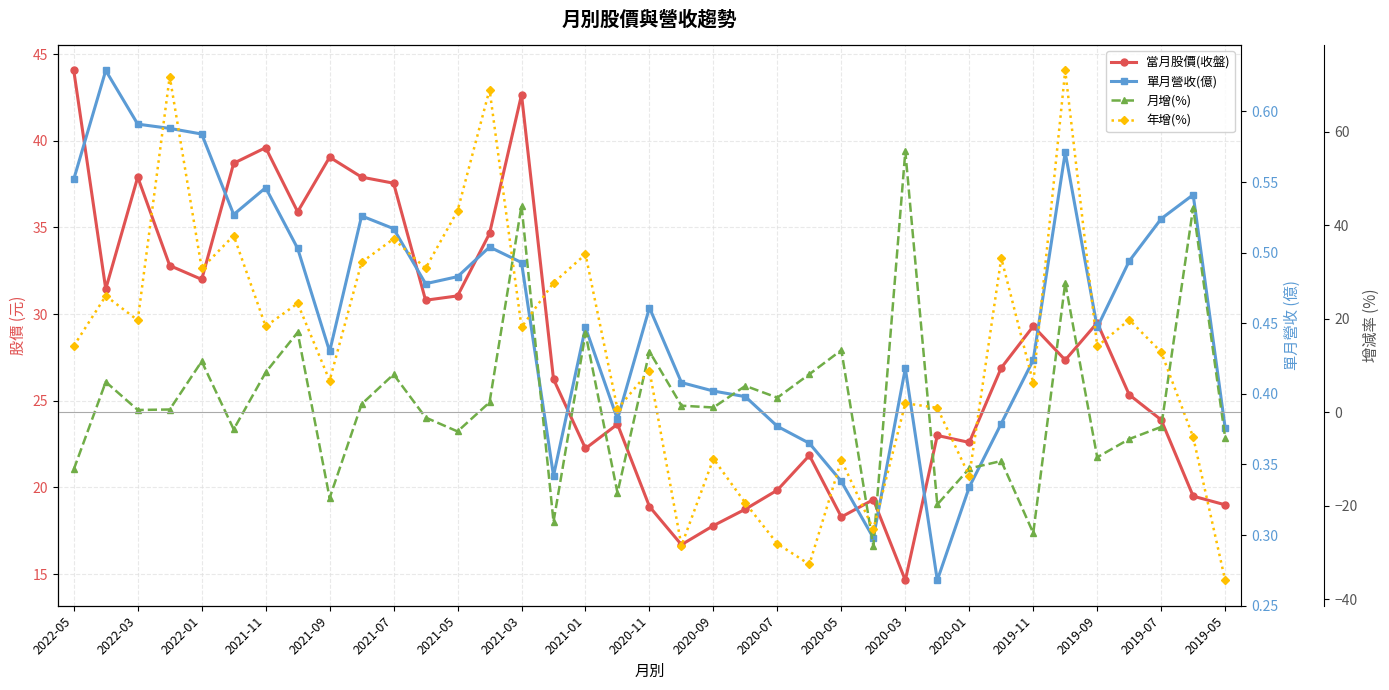

True or false: 當月股價(收盤) and 年增(%) intersect in this chart.

True